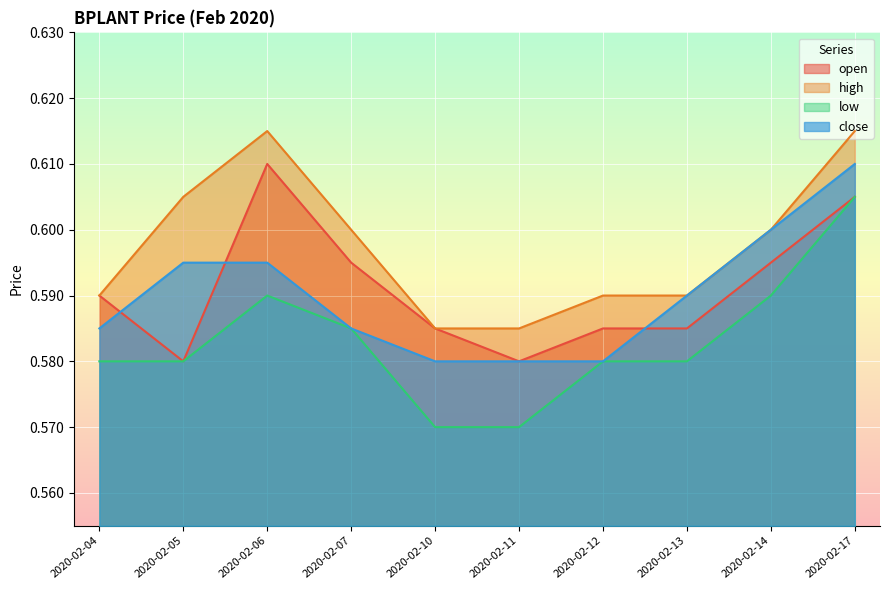

Reading right to left, extract all data points from this chart.

open: 0.6	0.6	0.6	0.6	0.6	0.6	0.6	0.6	0.6	0.6
high: 0.6	0.6	0.6	0.6	0.6	0.6	0.6	0.6	0.6	0.6
low: 0.6	0.6	0.6	0.6	0.6	0.6	0.6	0.6	0.6	0.6
close: 0.6	0.6	0.6	0.6	0.6	0.6	0.6	0.6	0.6	0.6